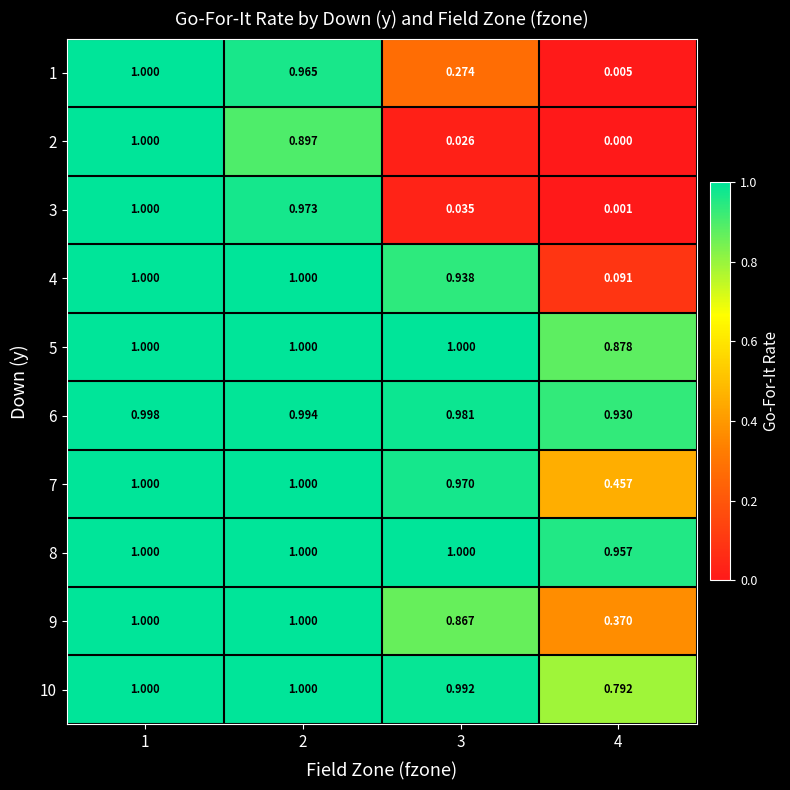

Is the value of 5 at 1 greater than the value of 1 at 3?

Yes